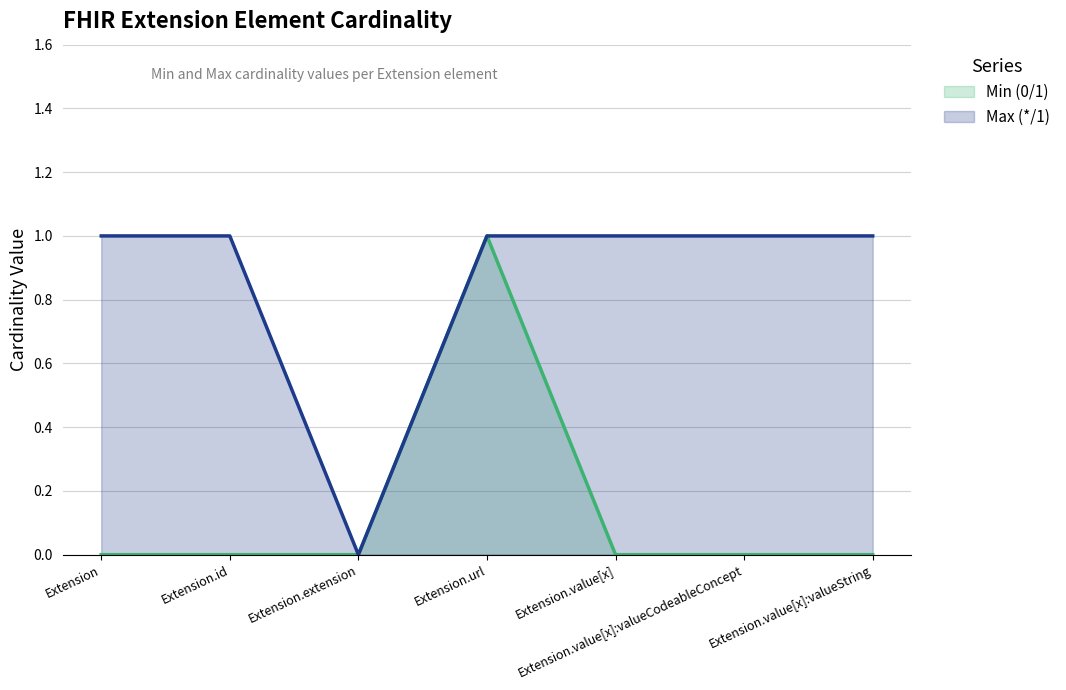

At which label does Max (*/1) reach its minimum?

Extension.extension